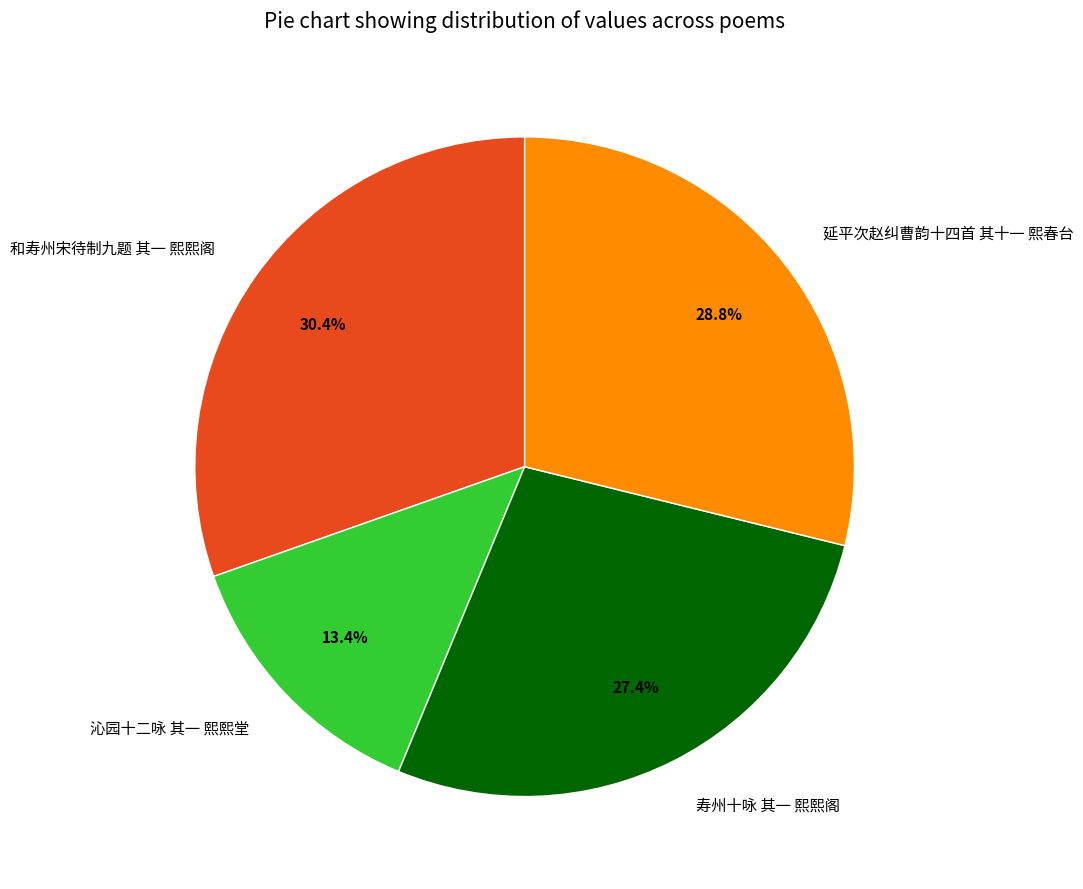

Approximately how many times larger is the value at 沁园十二咏 其一 熙熙堂 compared to 寿州十咏 其一 熙熙阁?

0.5